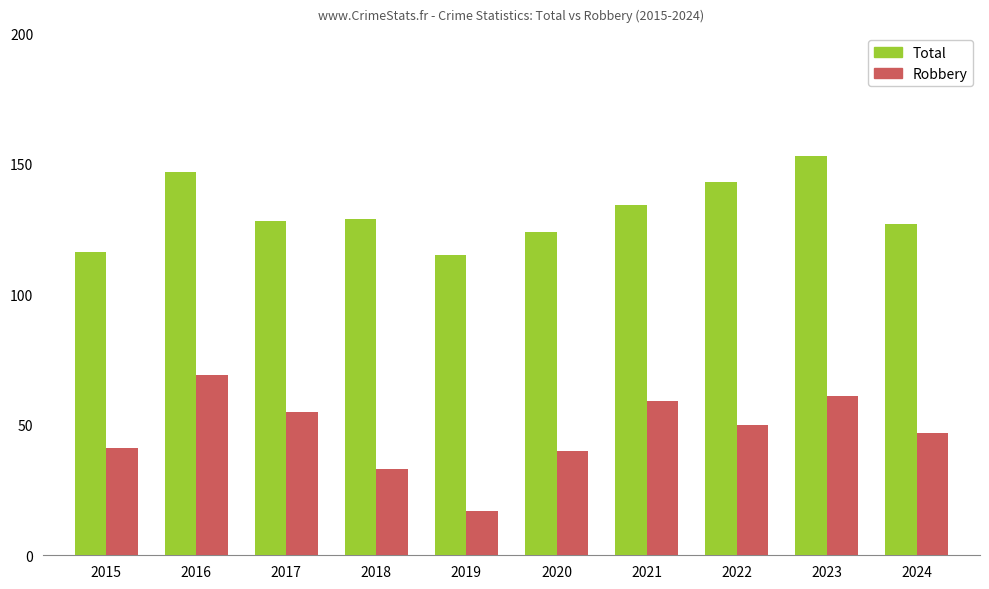

What is the sum of the Robbery values at 2019 and 2015?

58